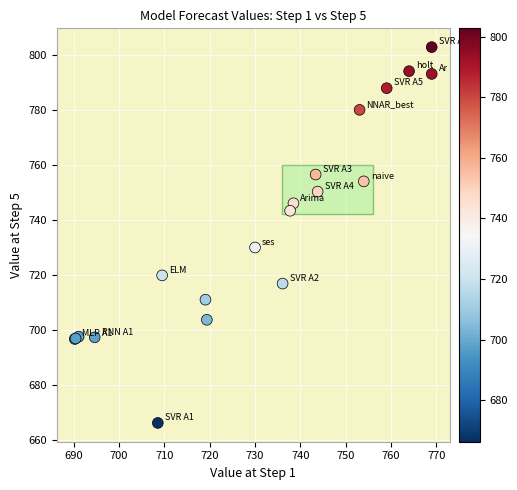

What Y value in the scatter plot is closest to 734?

730.0